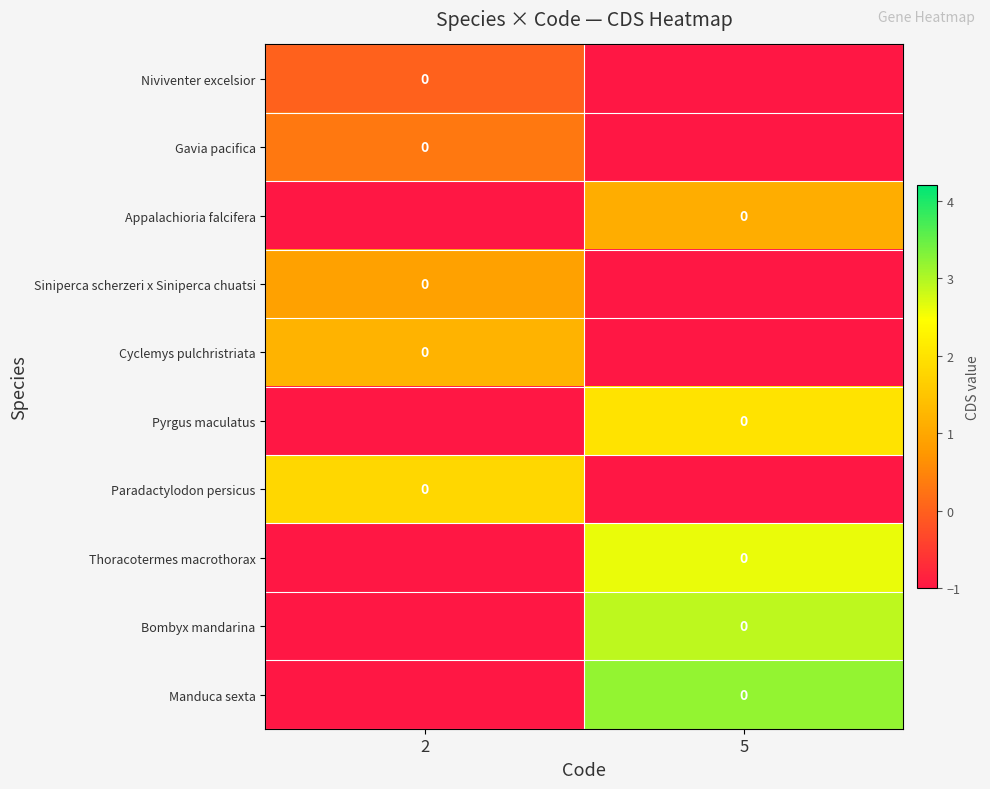

Is it true that Cyclemys pulchristriata equals -1.0 at 5?

True